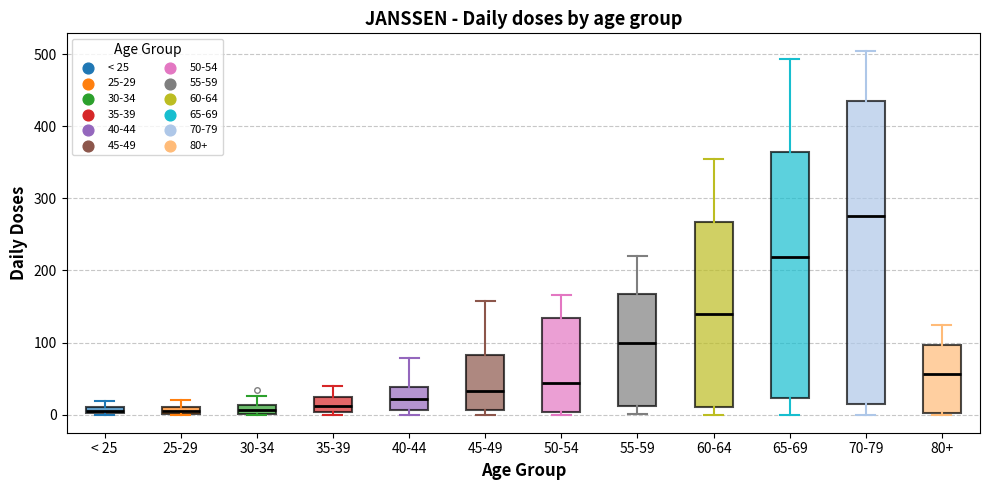

Which box's median line is the highest?

70-79